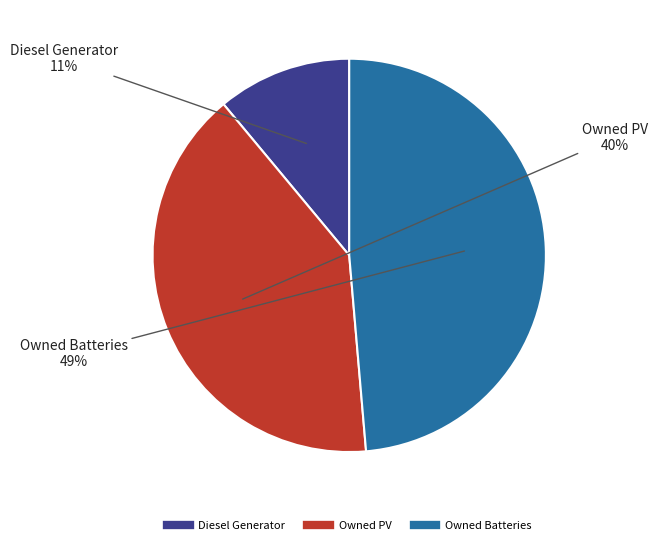

Which slice is the smallest?

Diesel Generator